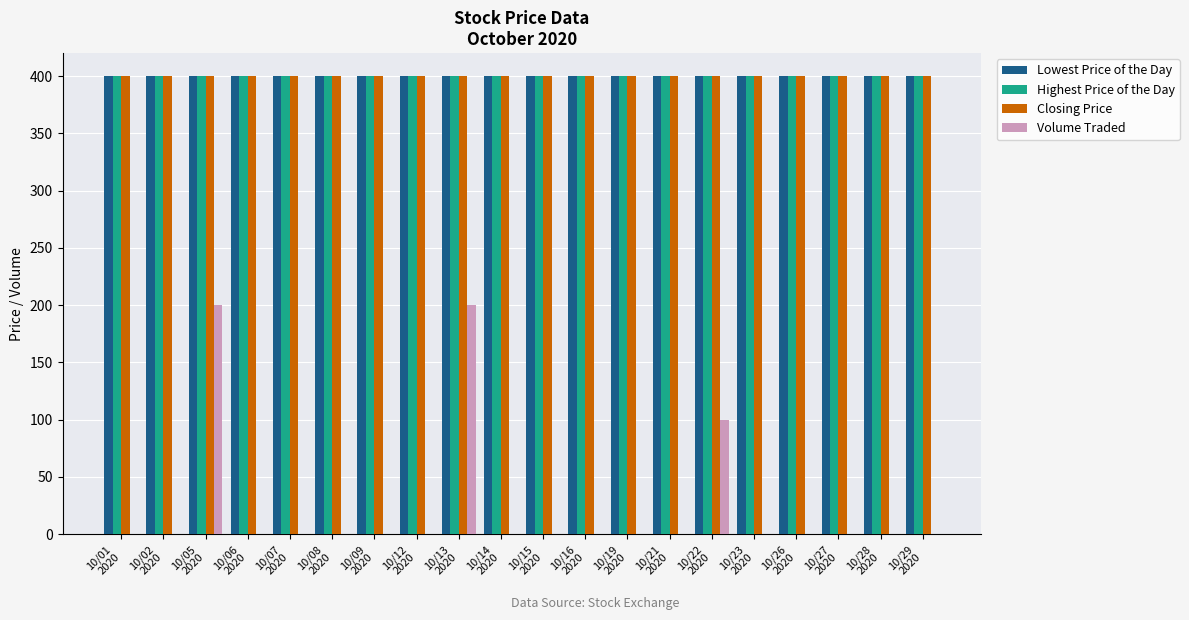

What is the highest value of the Closing Price series?

400